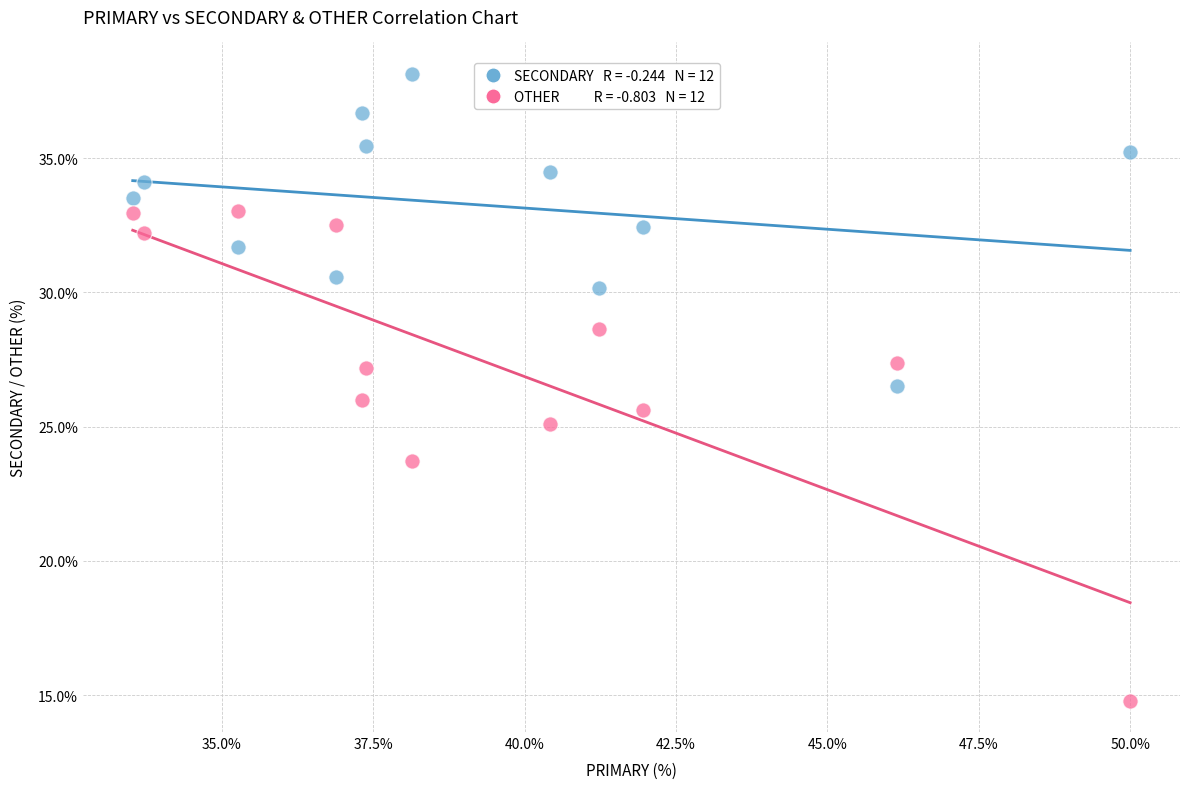

Across all data points, what is the range of X values (max minus min)?

16.5